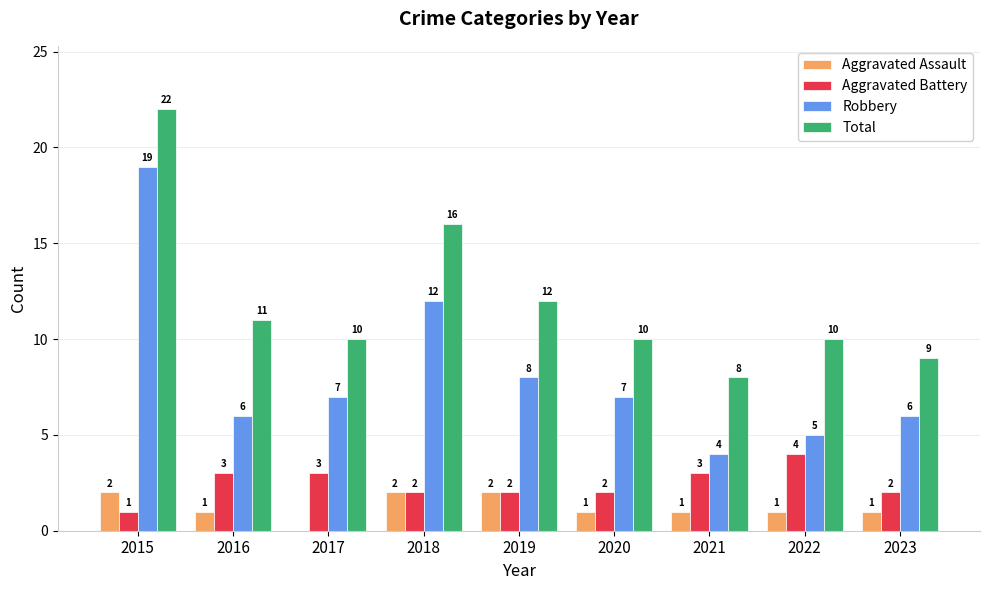

Read the Robbery value at 2022.

5